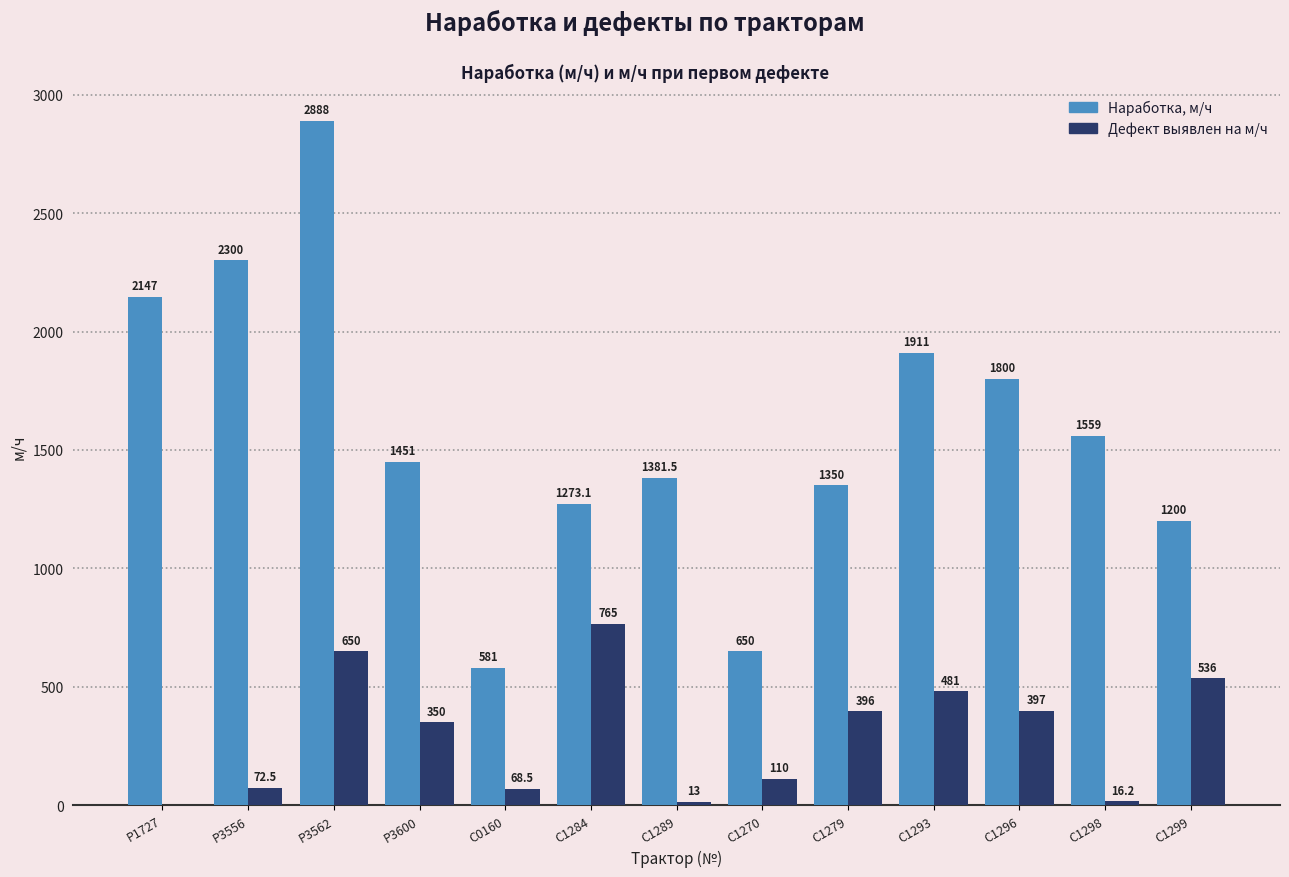

How many positive values does the Дефект выявлен на м/ч series have?

12